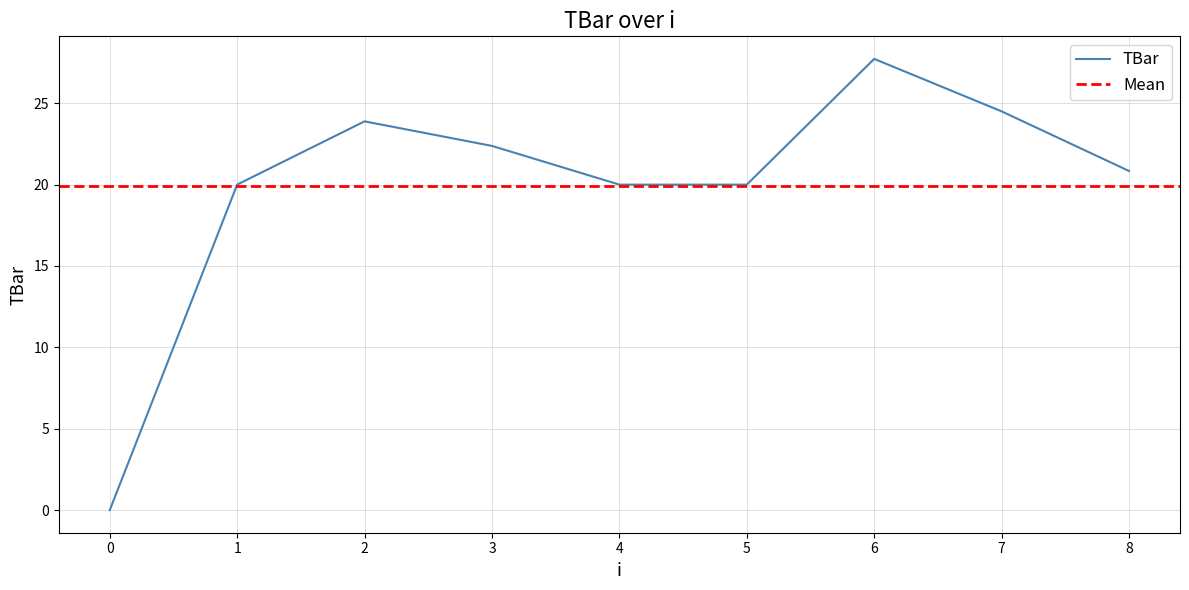

What is the sum of the values at 3 and 1?

42.4